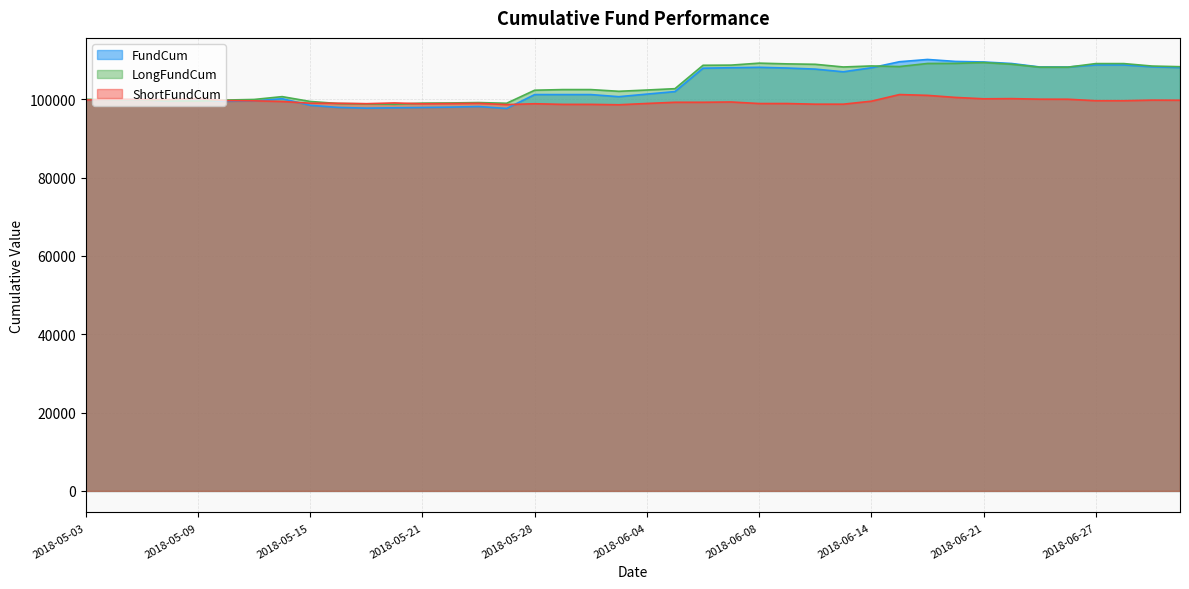

True or false: FundCum has more than 0 points higher than both neighbors.

True